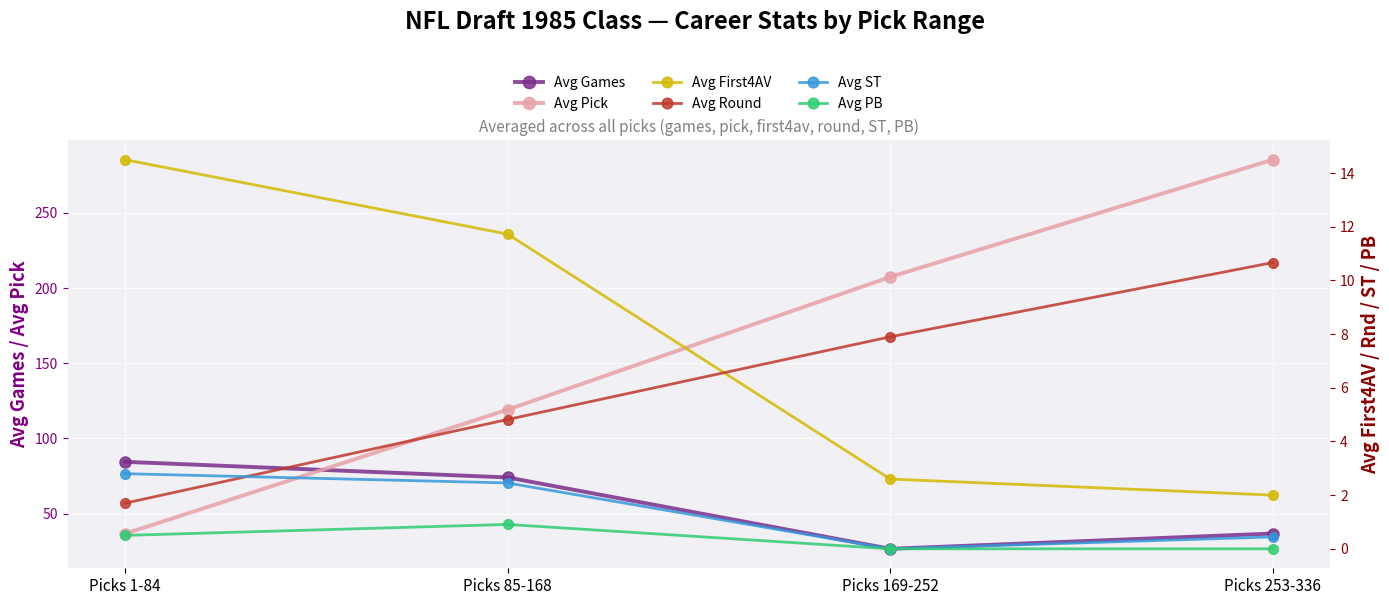

True or false: Avg Games and Avg PB intersect in this chart.

False